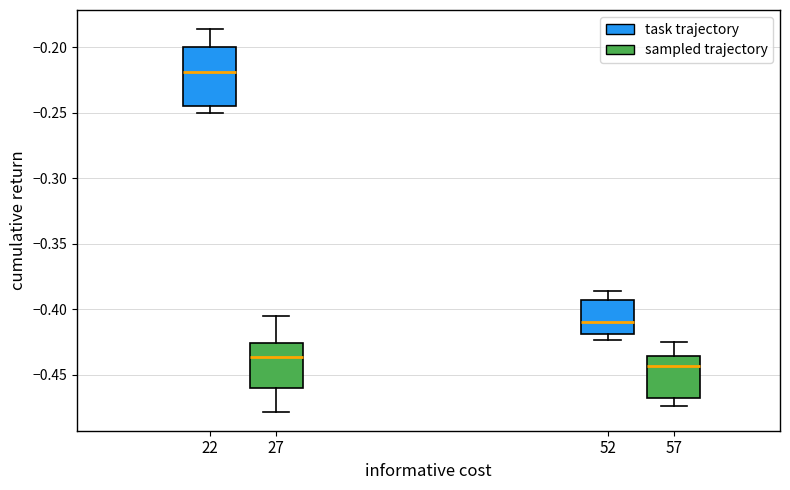

Which box is the tallest, from its lower edge to its upper edge?

22 (task trajectory)